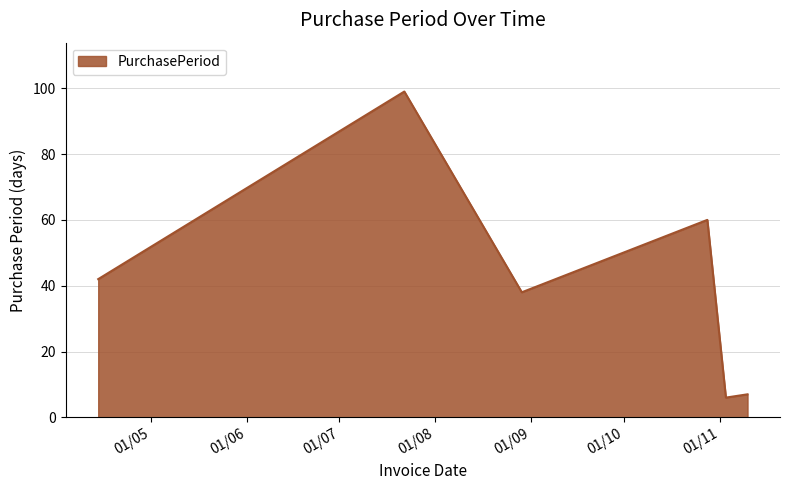

What is the difference between the maximum and minimum values?

93